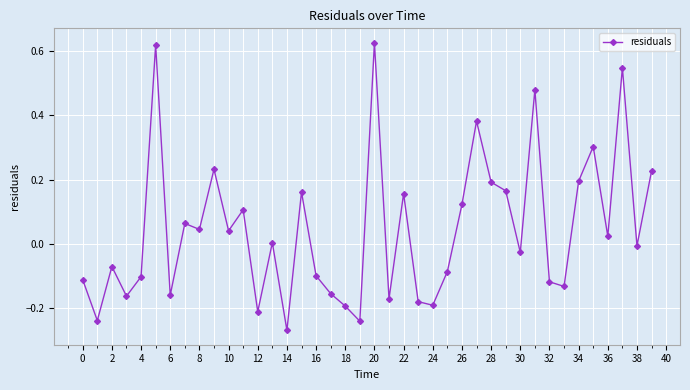

Does the chart display data point markers on the line(s)?

Yes